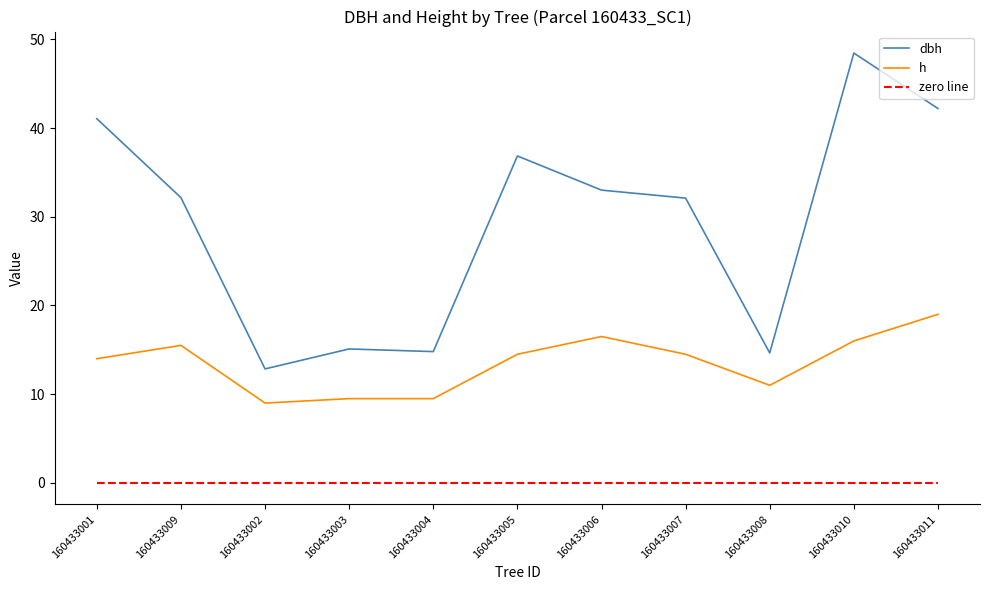

At which label does dbh reach its peak?

160433010